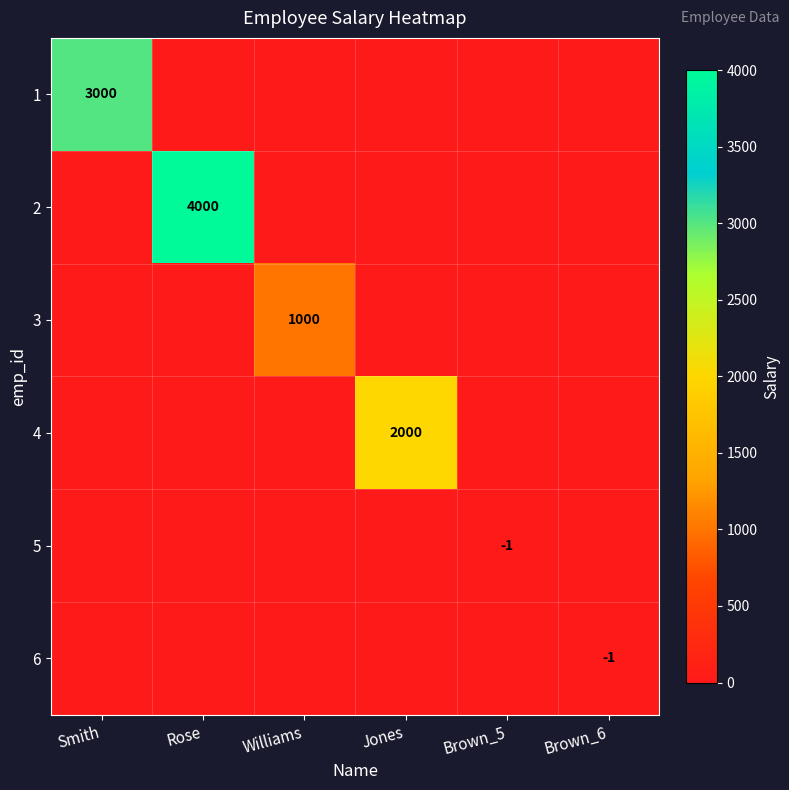

Is it true that 1 equals 1915 at Smith?

False